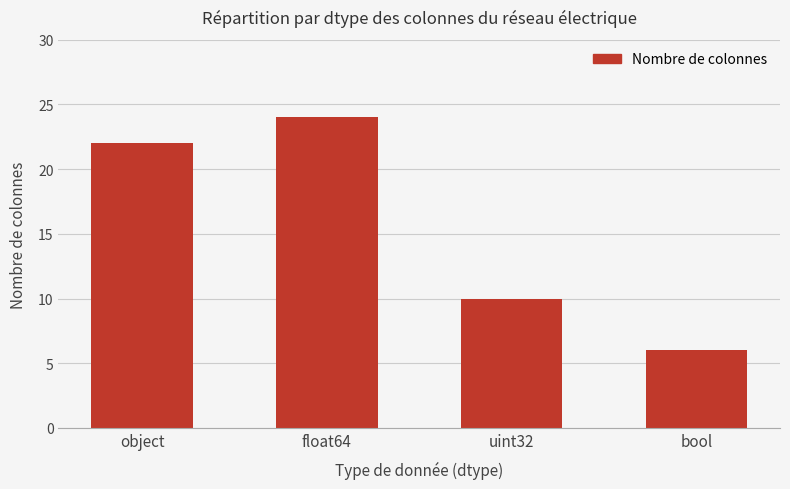

At which label is the value closest to 15?

uint32